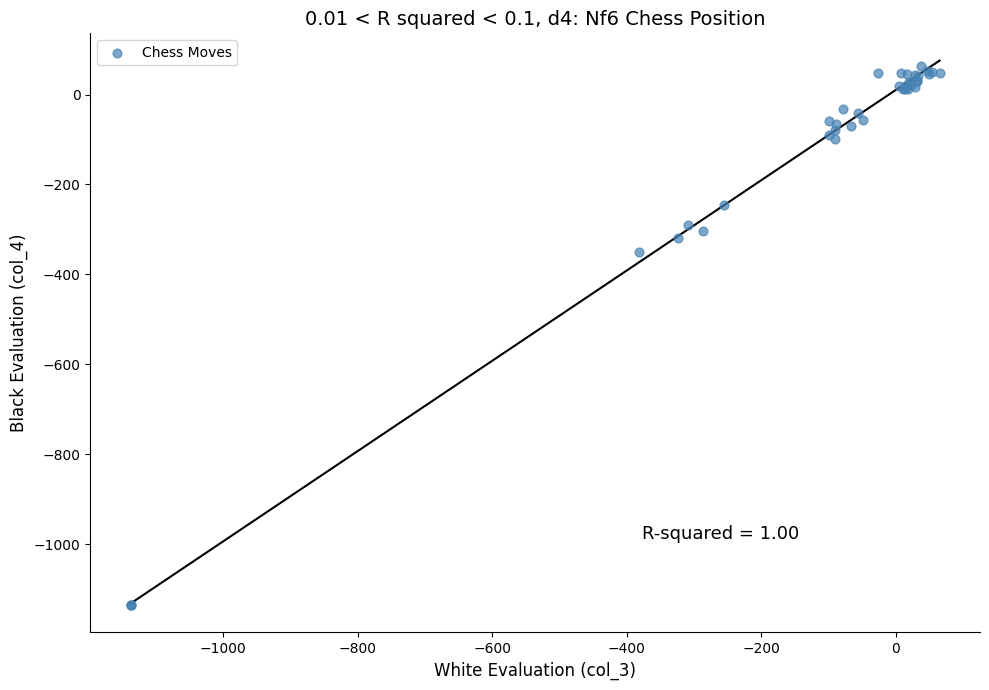

What Y value in the scatter plot is closest to -536?

-350